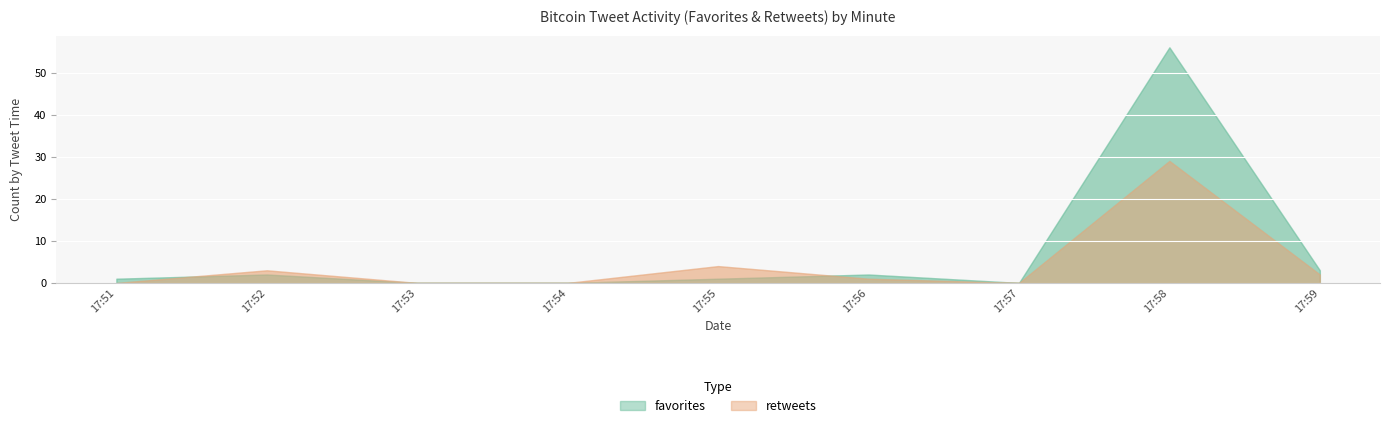

True or false: favorites has more than 0 points higher than both neighbors.

True